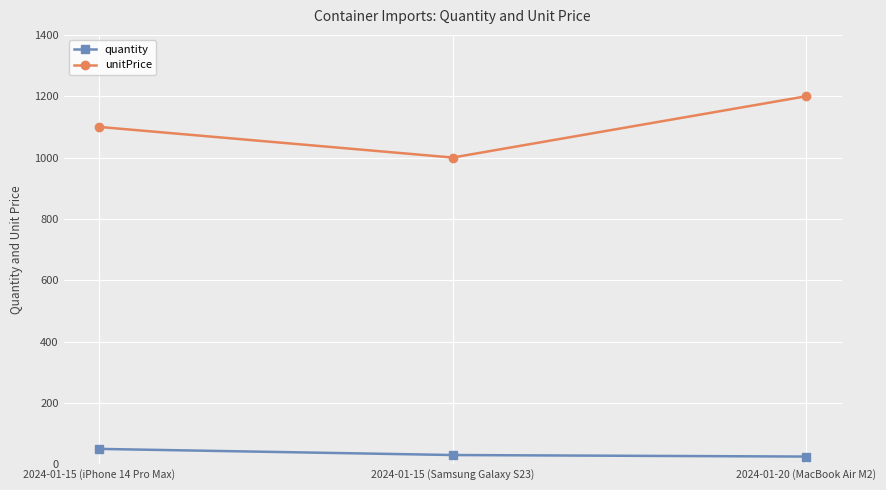

What is the average value of the quantity series?

35.0